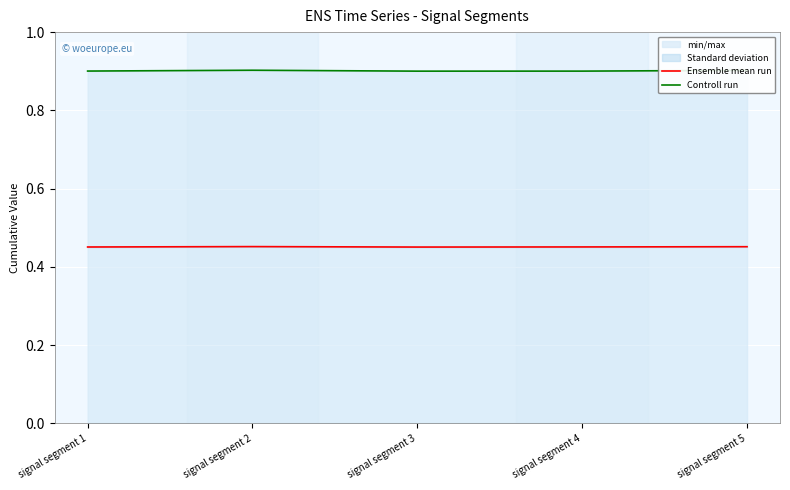

How many Ensemble mean run values are between 0 and 1?

5